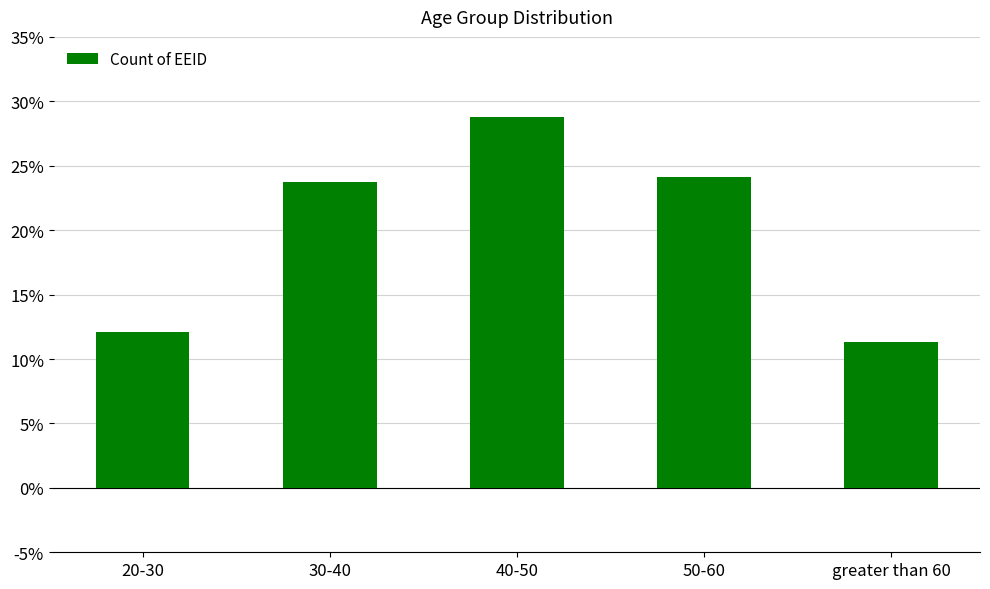

Reading right to left, what are all the values shown in this chart?

0.1	0.2	0.3	0.2	0.1